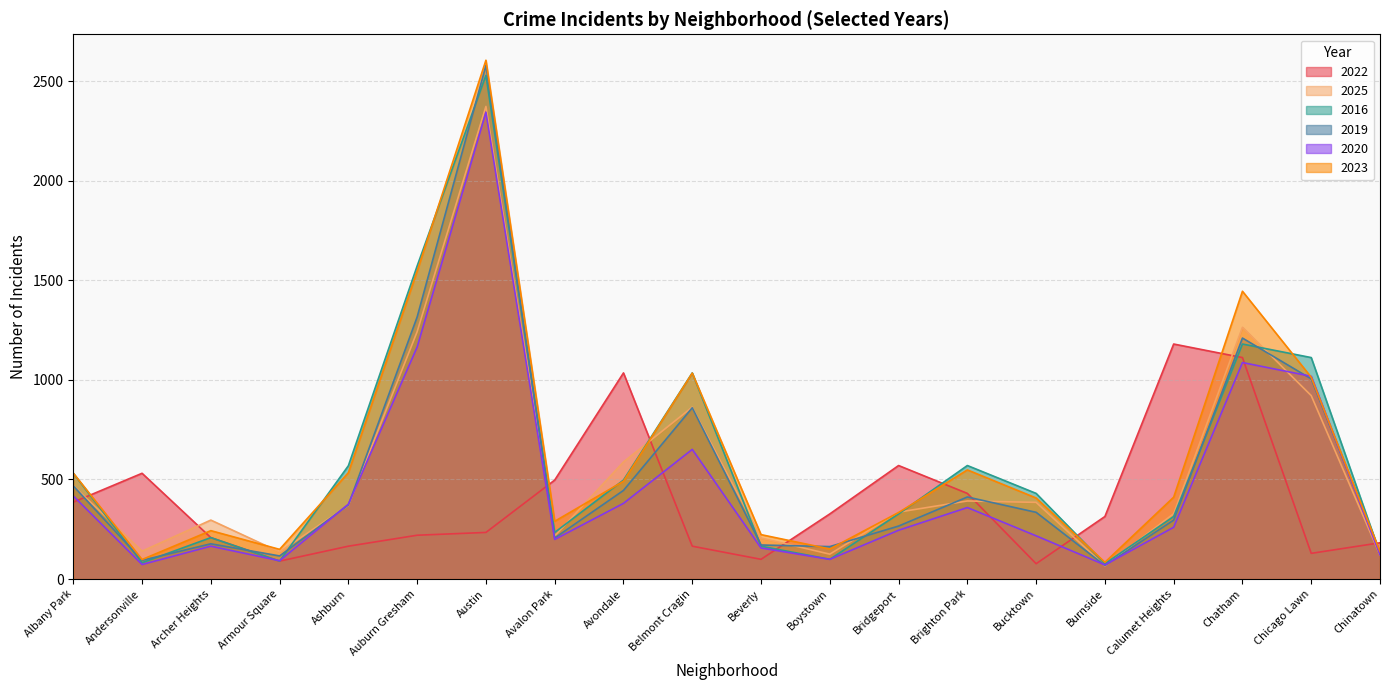

How many lines are shown in the chart?

6